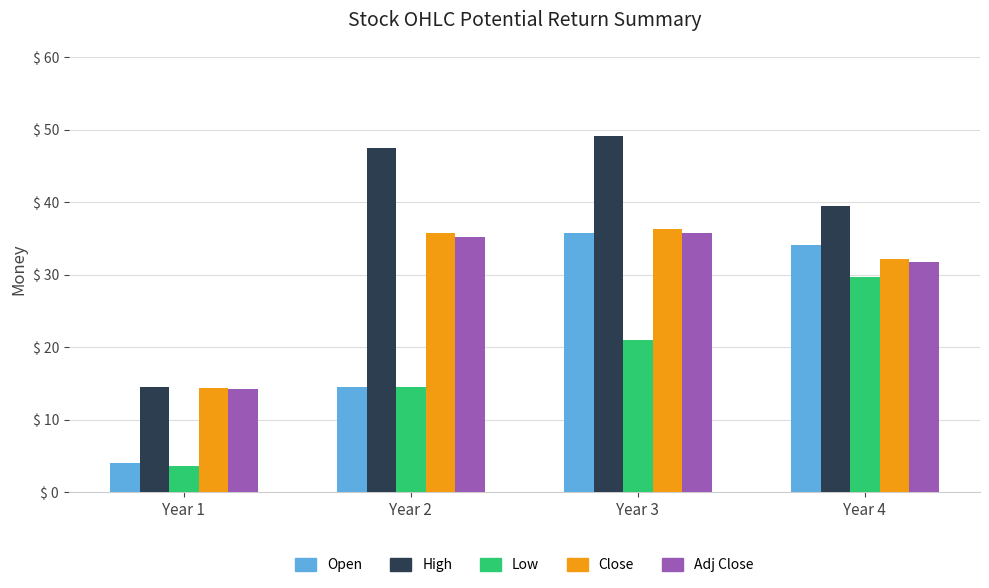

Which category has the lowest value in the Open series?

Year 1